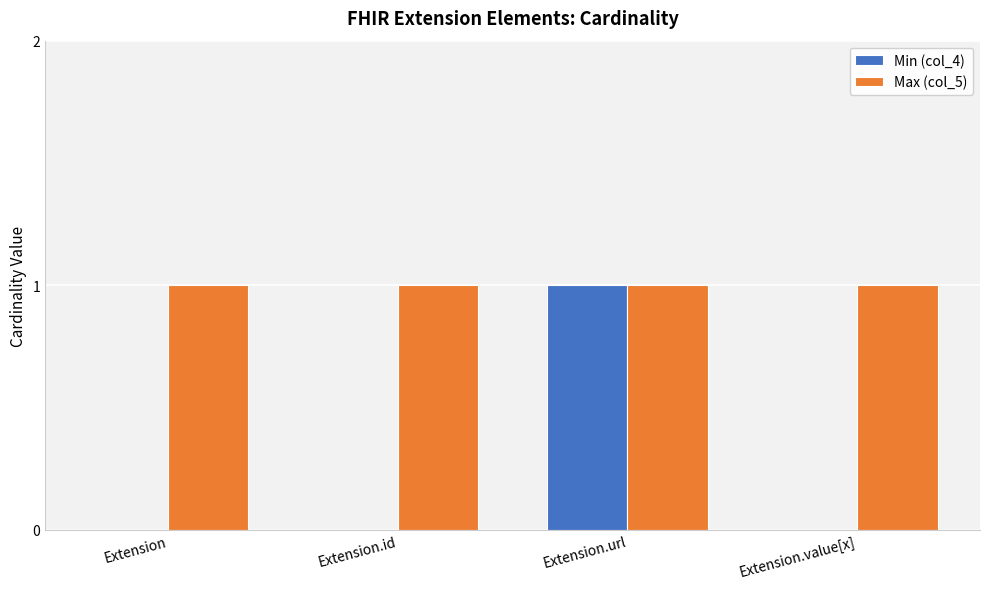

Between Extension and Extension.url, which series saw the biggest shift?

Min (col_4)